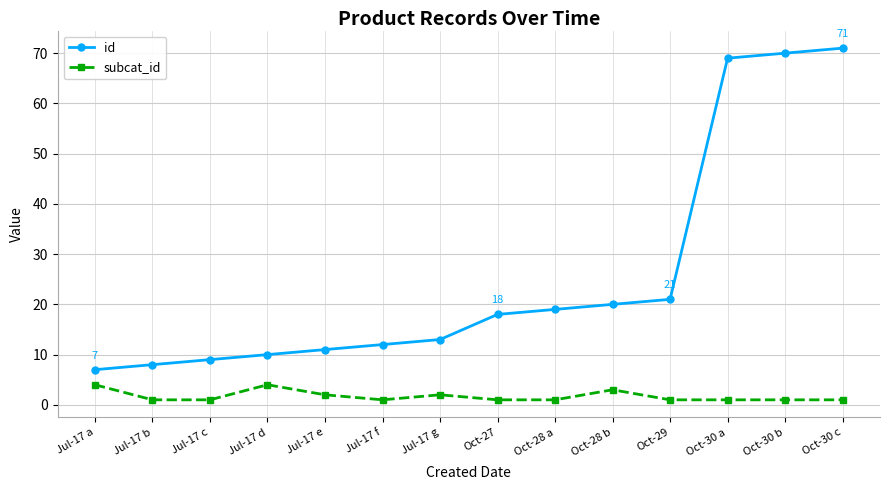

Where is the first local maximum for subcat_id?

Jul-17 d